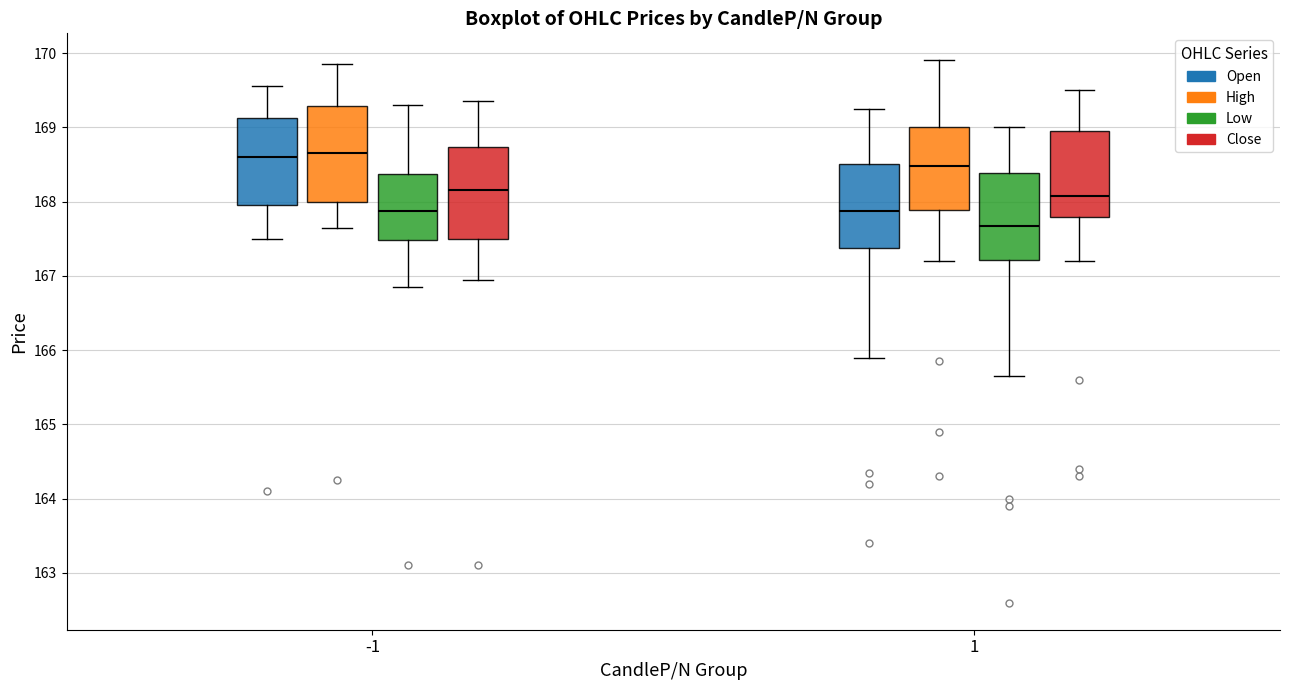

Reading left to right, read every box against the y-axis: the position of its median line, the range the box covers, and the ends of its whiskers. The values are not printed on the chart, so give them approximately, as read against the axis.

-1 (Open): median 168.6, box 168.0 to 169.1, whiskers 167.5 to 169.6
-1 (High): median 168.7, box 168.0 to 169.3, whiskers 167.7 to 169.9
-1 (Low): median 167.9, box 167.5 to 168.4, whiskers 166.9 to 169.3
-1 (Close): median 168.2, box 167.5 to 168.7, whiskers 167.0 to 169.4
1 (Open): median 167.9, box 167.4 to 168.5, whiskers 165.9 to 169.3
1 (High): median 168.5, box 167.9 to 169.0, whiskers 167.2 to 169.9
1 (Low): median 167.7, box 167.2 to 168.4, whiskers 165.7 to 169.0
1 (Close): median 168.1, box 167.8 to 169.0, whiskers 167.2 to 169.5